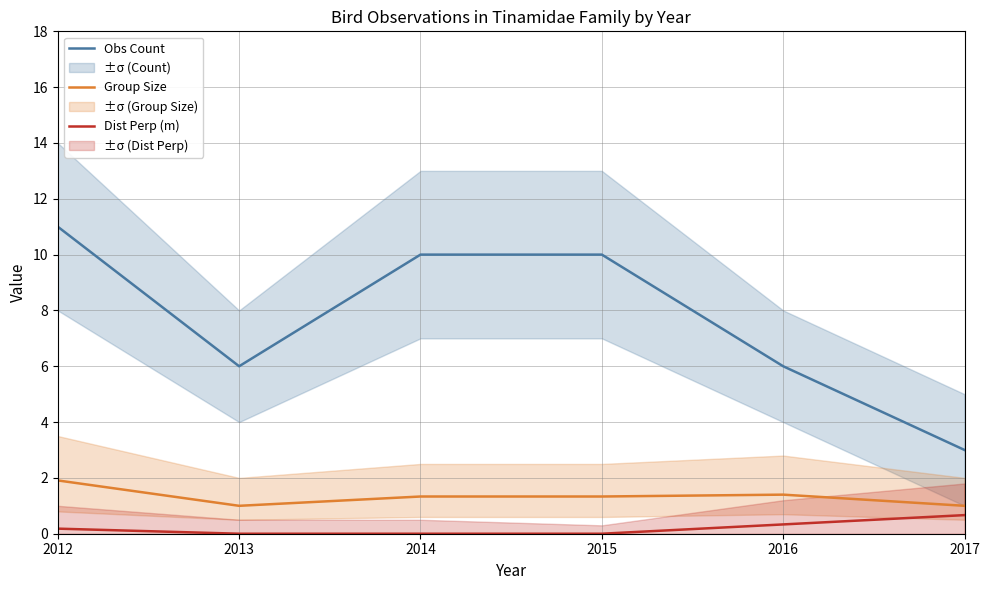

Is the value of Group Size at 2013 greater than the value of Obs Count at 2012?

No